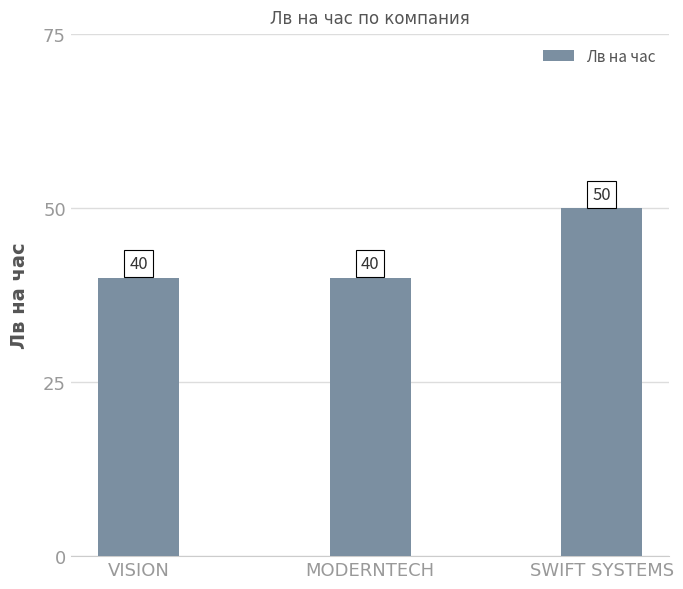

Reading right to left, transcribe all the data shown in this chart.

50	40	40